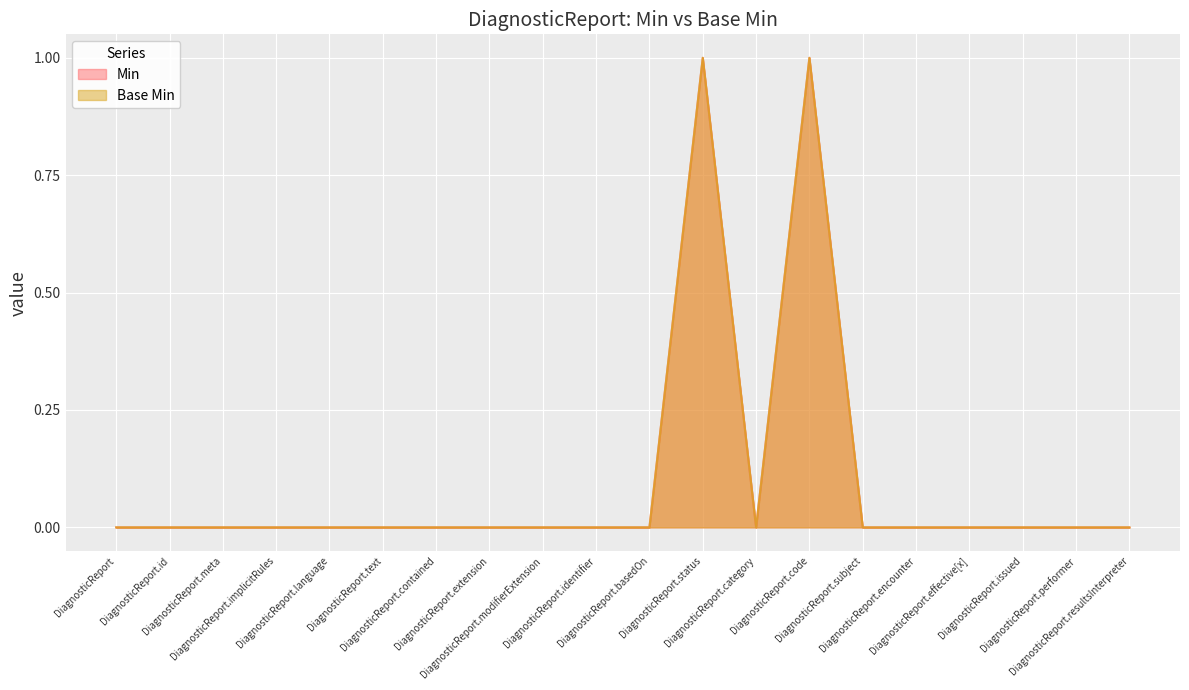

How many values in the Min series exceed 0?

2